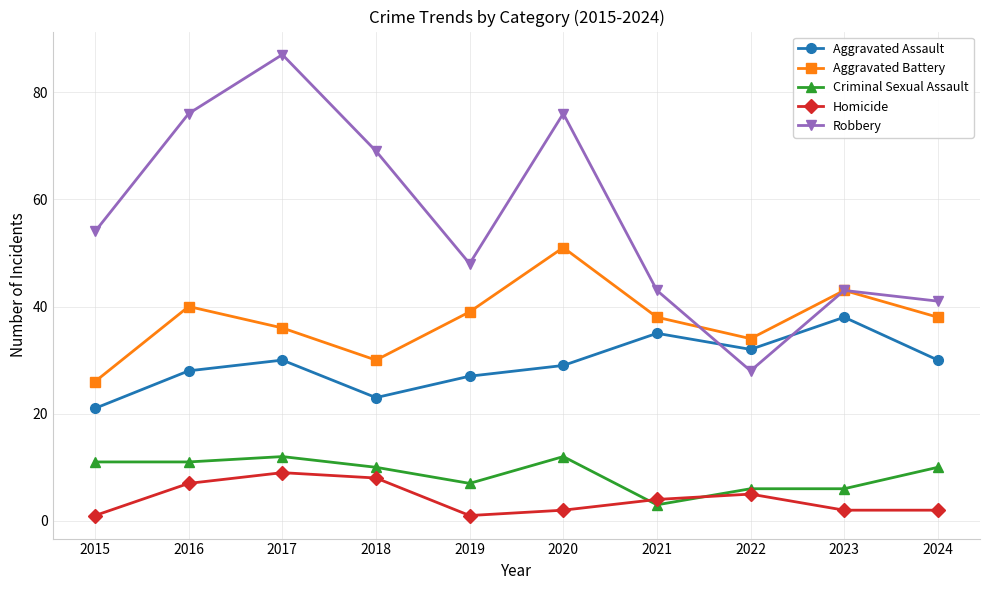

Which series has the largest total across all categories?

Robbery